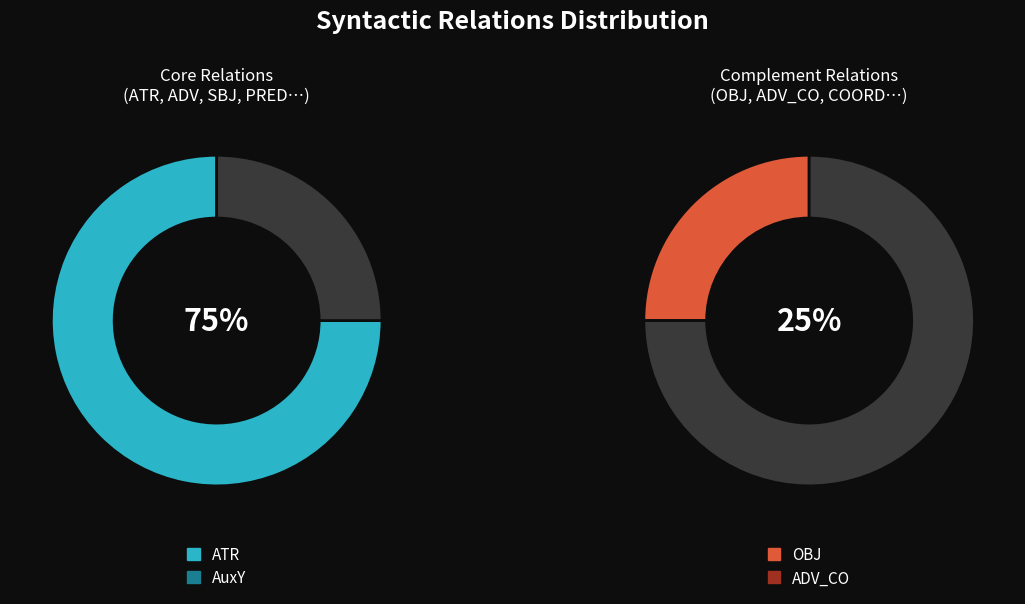

Which slice is the largest?

ATR